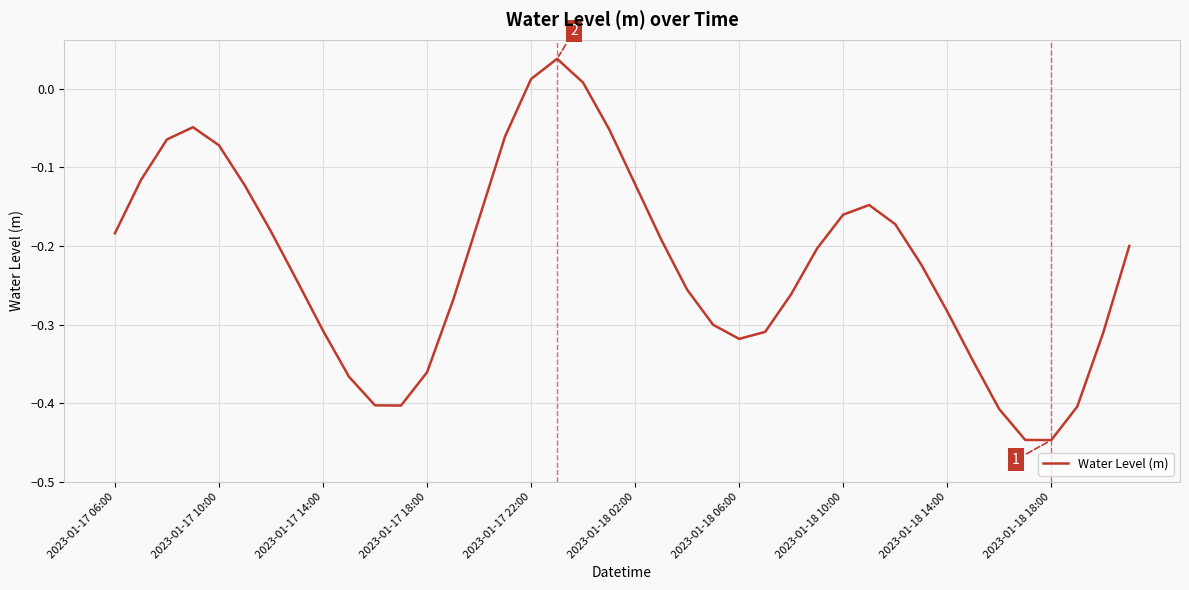

What is the difference between the maximum and minimum values?

0.5